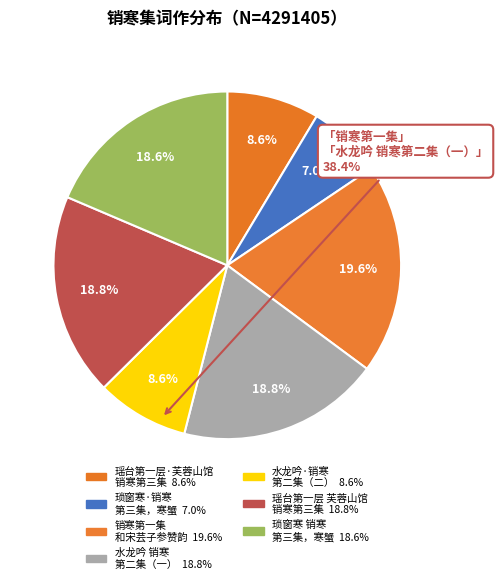

Count the number of slices in the pie.

7